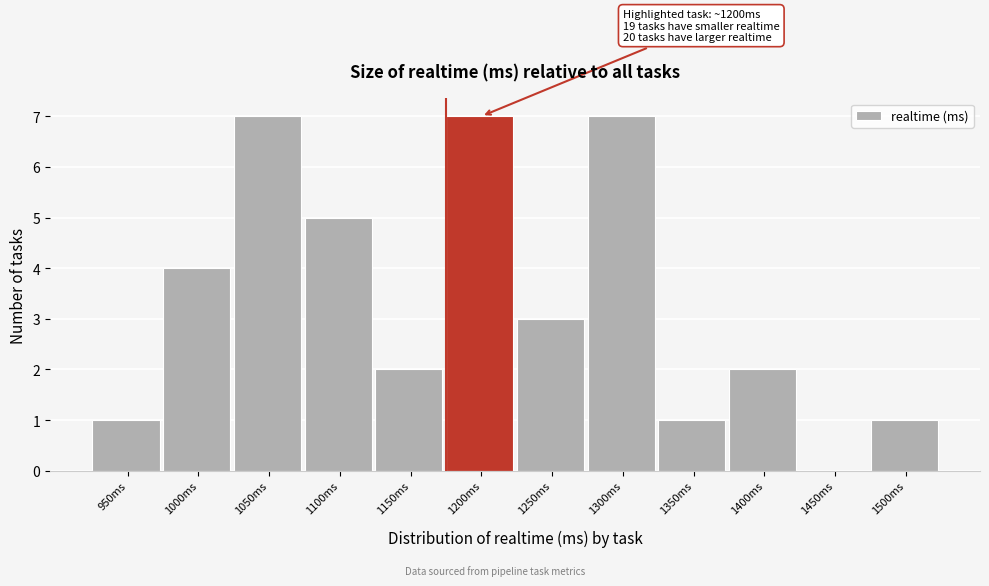

Reading left to right, list all the values displayed in this chart.

950ms=1	1000ms=4	1050ms=7	1100ms=5	1150ms=2	1200ms=7	1250ms=3	1300ms=7	1350ms=1	1400ms=2	1450ms=0	1500ms=1